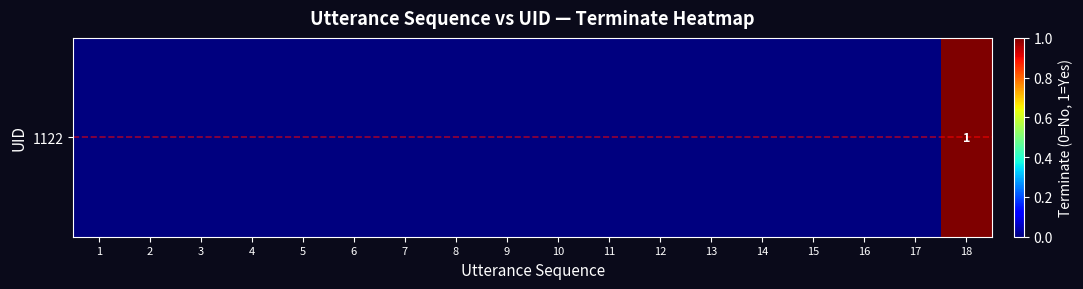

What is the difference between the maximum and minimum values?

1